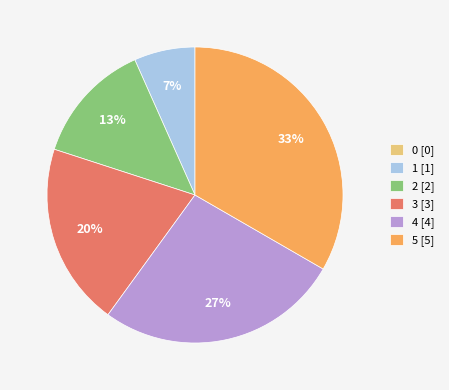

Is there any slice that represents more than half of the pie?

No